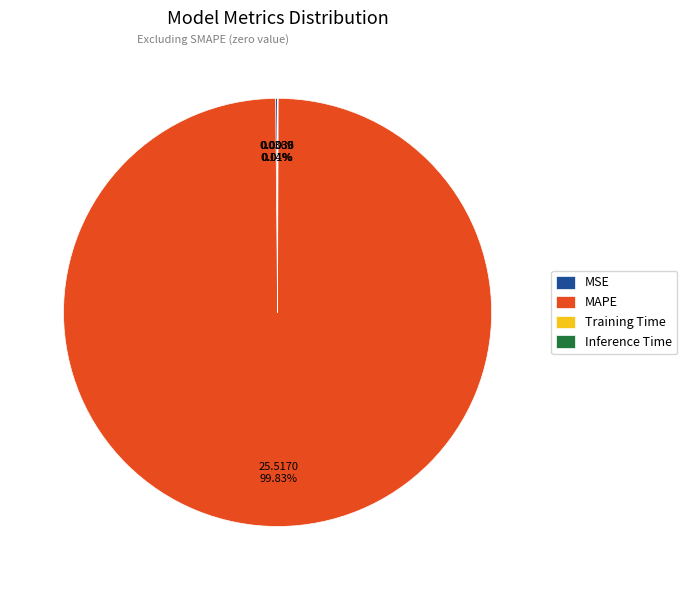

Does any single category account for the majority?

Yes